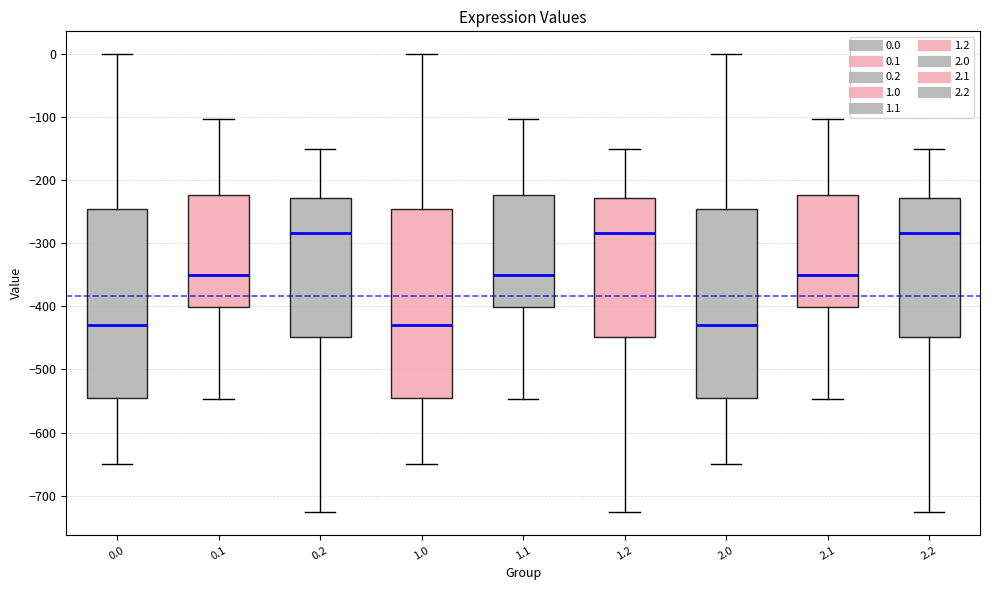

Reading left to right, read every box against the y-axis: the position of its median line, the range the box covers, and the ends of its whiskers. The values are not printed on the chart, so give them approximately, as read against the axis.

0.0: median -430, box -540 to -250, whiskers -650 to 0
0.1: median -350, box -400 to -220, whiskers -550 to -100
0.2: median -280, box -450 to -230, whiskers -730 to -150
1.0: median -430, box -540 to -250, whiskers -650 to 0
1.1: median -350, box -400 to -220, whiskers -550 to -100
1.2: median -280, box -450 to -230, whiskers -730 to -150
2.0: median -430, box -540 to -250, whiskers -650 to 0
2.1: median -350, box -400 to -220, whiskers -550 to -100
2.2: median -280, box -450 to -230, whiskers -730 to -150